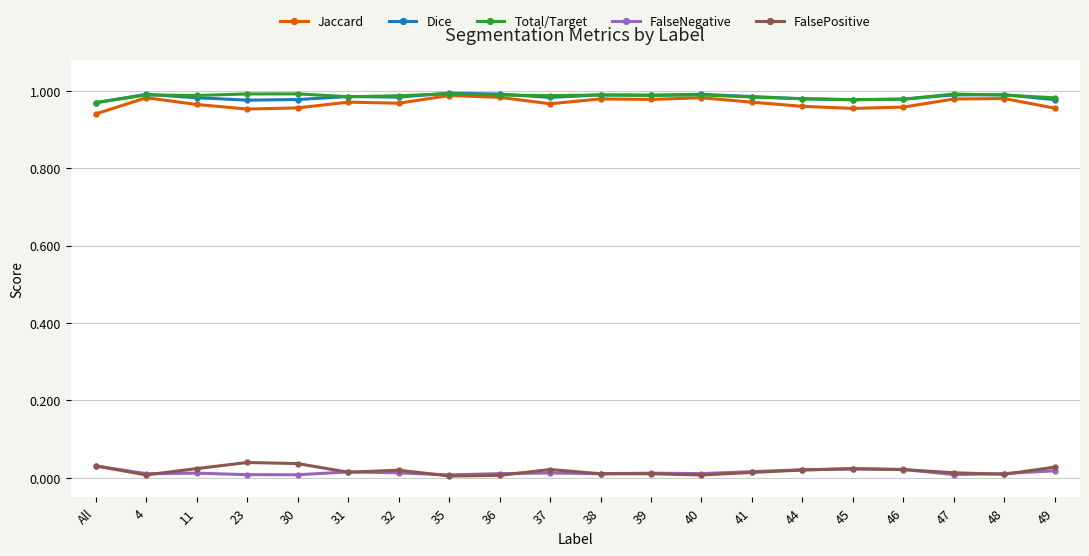

Is the value of FalseNegative at 48 greater than the value of Dice at 44?

No